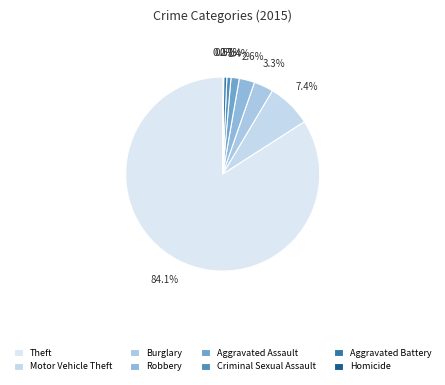

Count the number of slices in the pie.

8